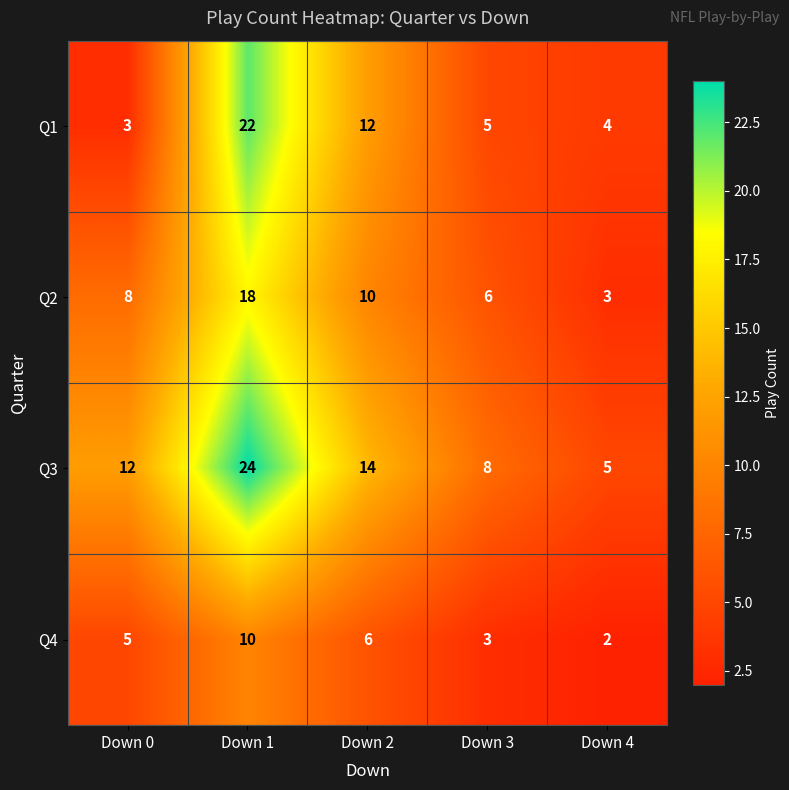

What is the approximate value of Q3 at Down 0?

12